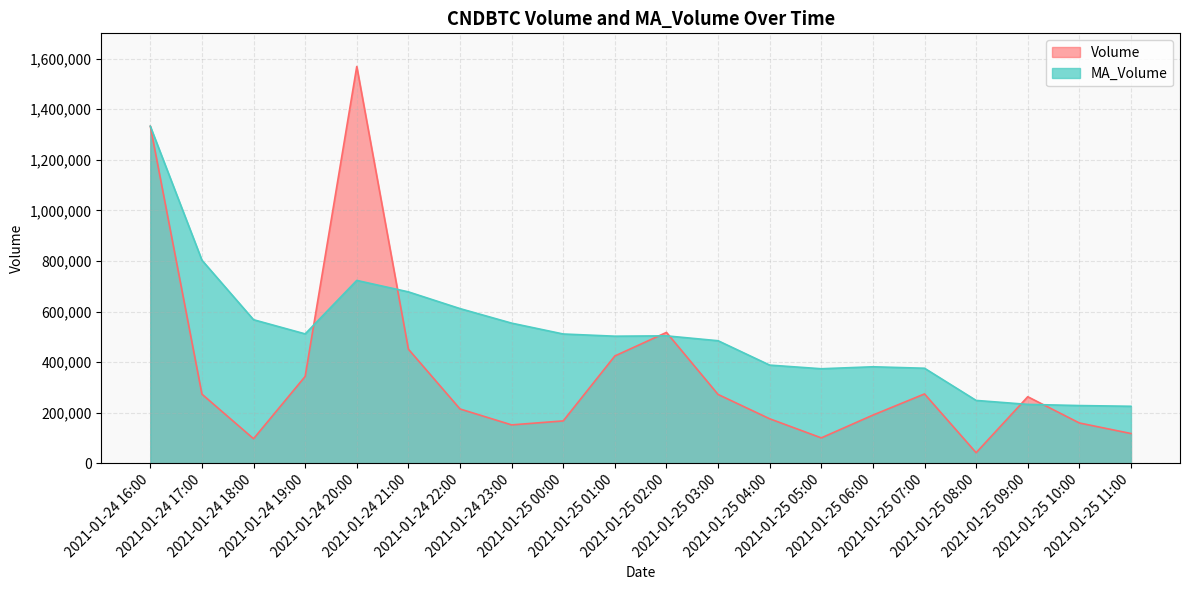

At which label does Volume reach its peak?

2021-01-24 20:00